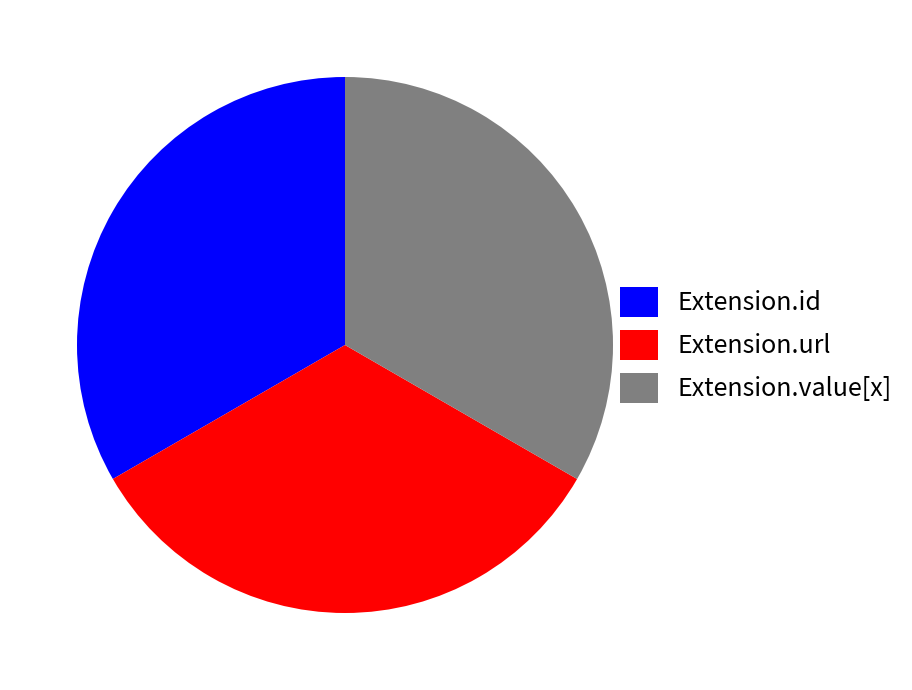

How many slices are in this pie chart?

3